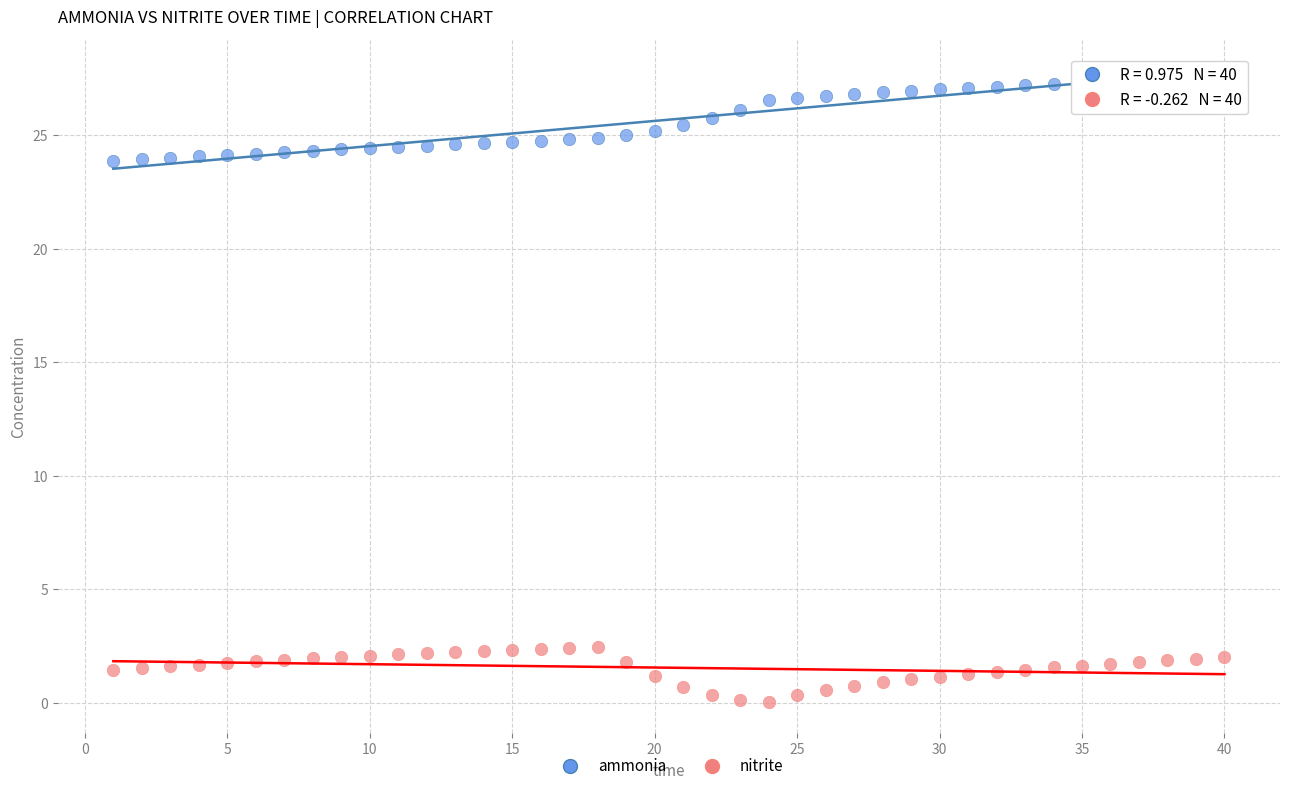

What is the X range (max minus min) for the scatter plot?

39.0